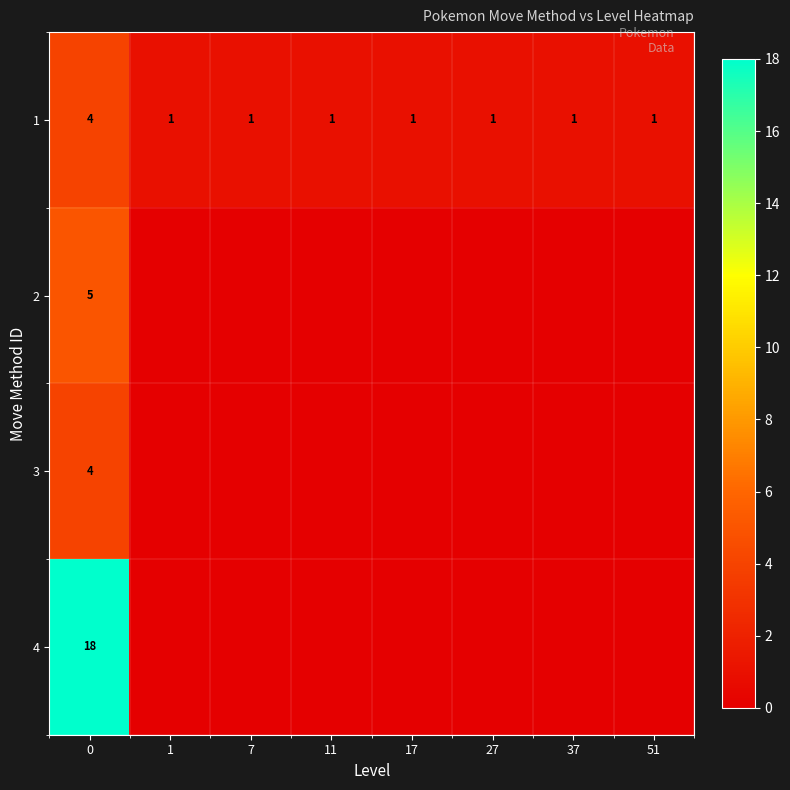

Is it true that 3 equals 4 at 0?

True